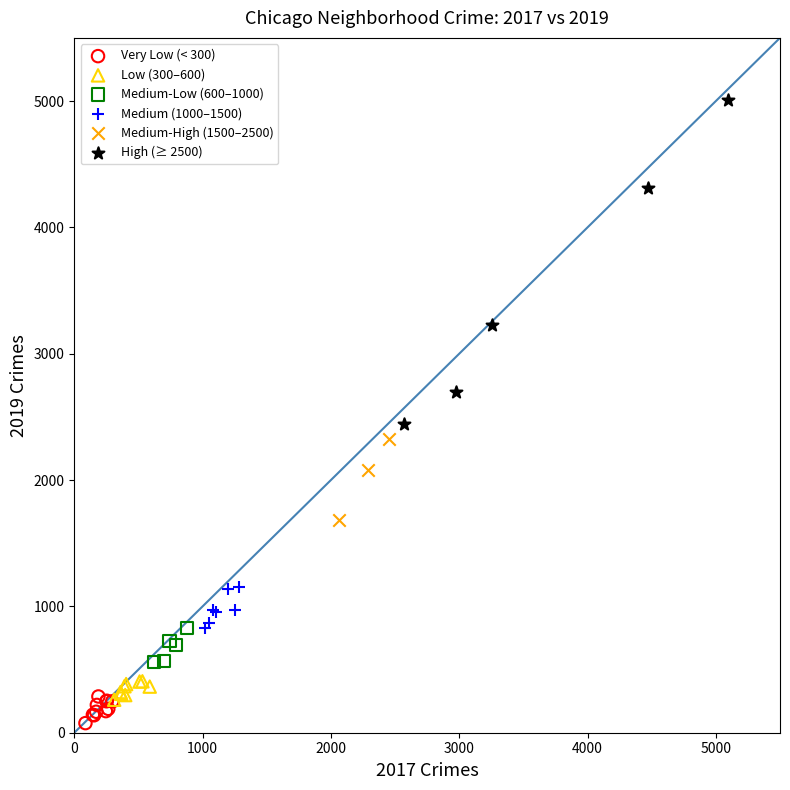

Which series has the largest Y range (max minus min)?

High (≥ 2500)